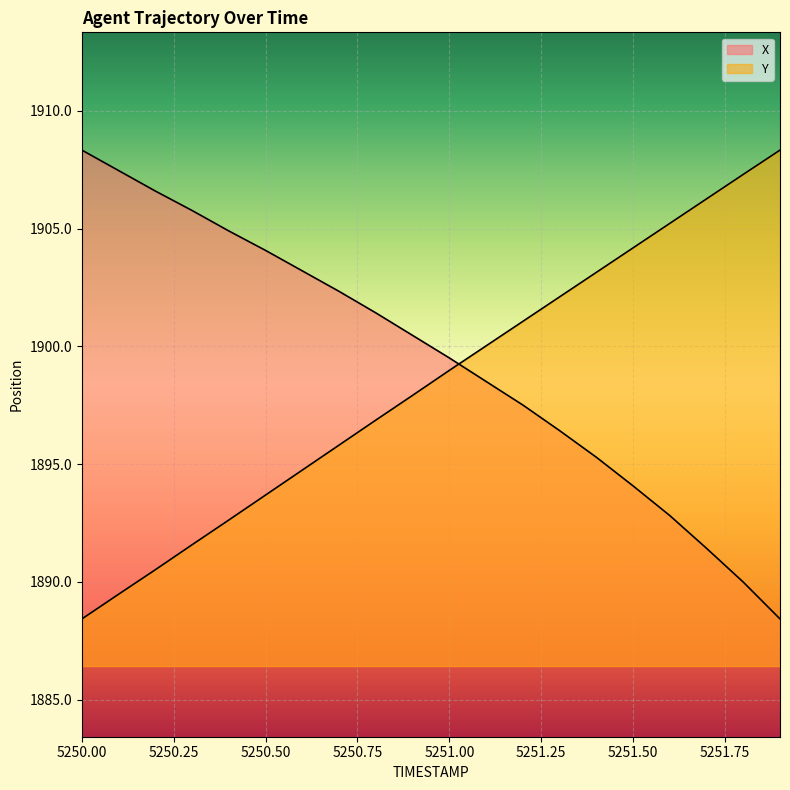

At which category does the chart reach its peak across all series?

5250.0